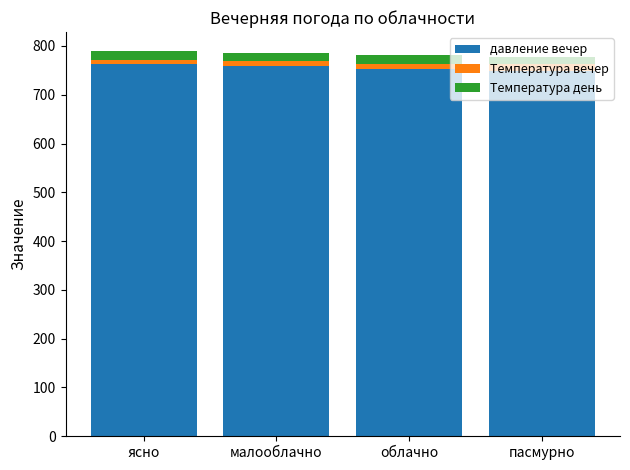

What is the maximum value for давление вечер?

762